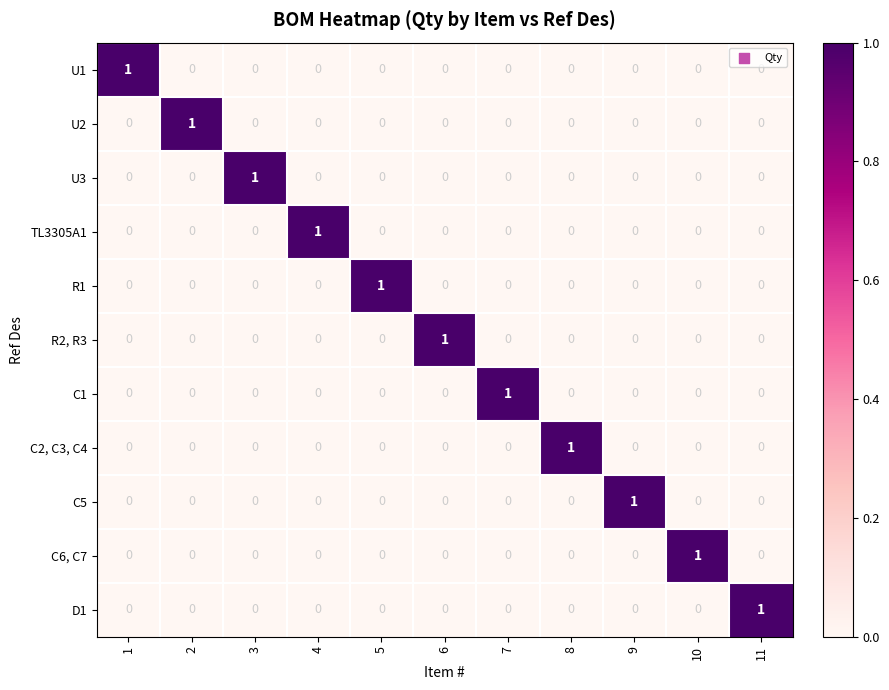

True or false: C1 has a value of 0 at 8.

True